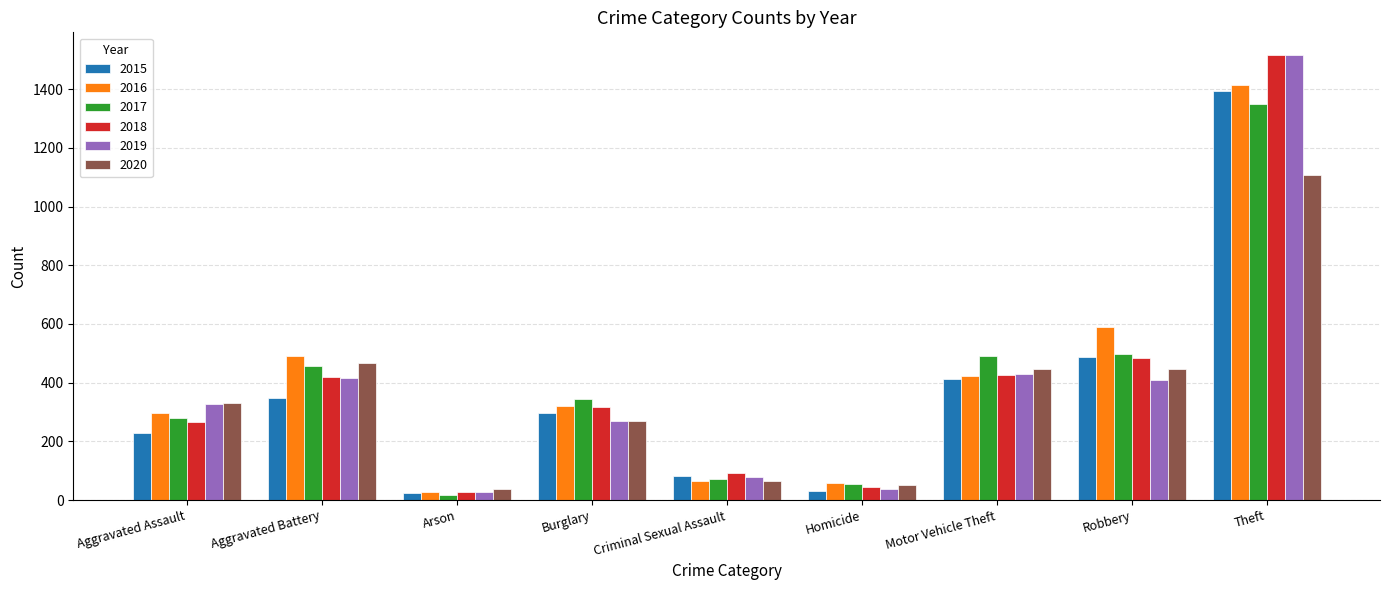

What is the smallest value displayed?

18